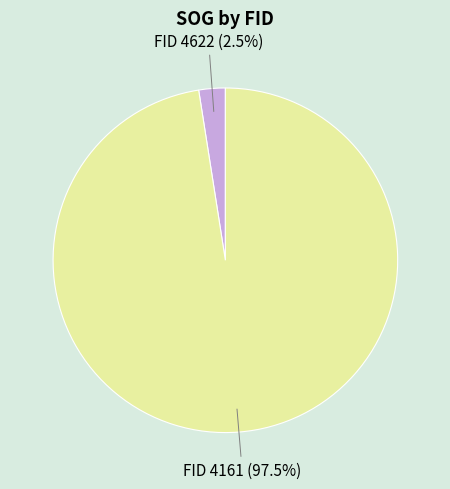

Does any single category account for the majority?

Yes